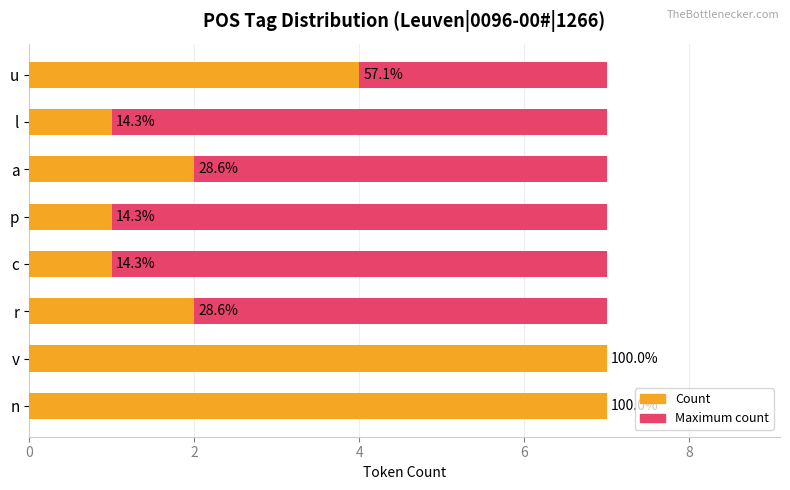

How many groups of bars are there?

8